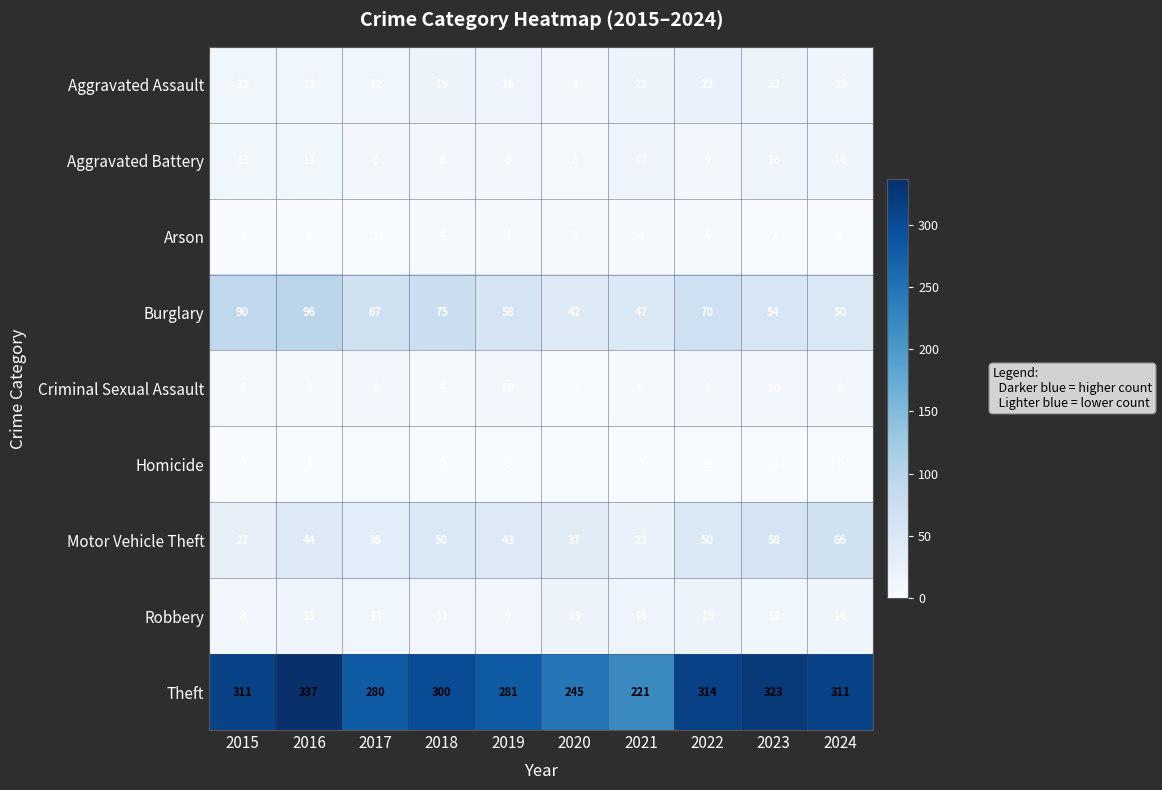

Which series has the widest spread of values?

Theft